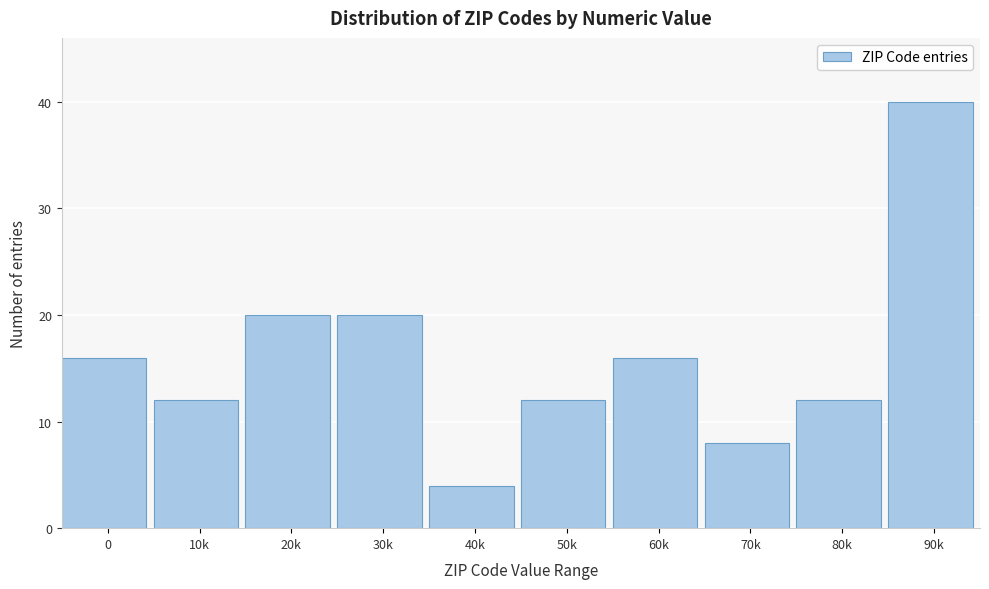

Reading left to right, transcribe all the data shown in this chart.

16	12	20	20	4	12	16	8	12	40